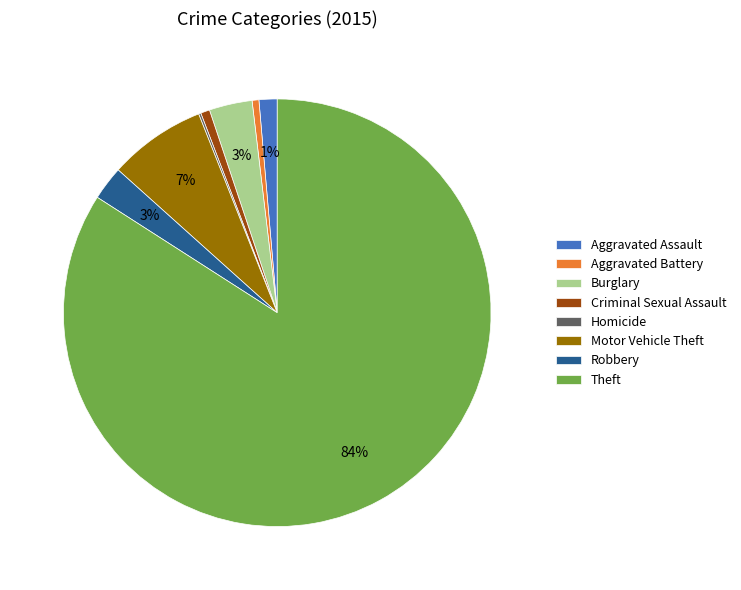

To the nearest percent, what is the difference between the largest and smallest slice percentages?

84%